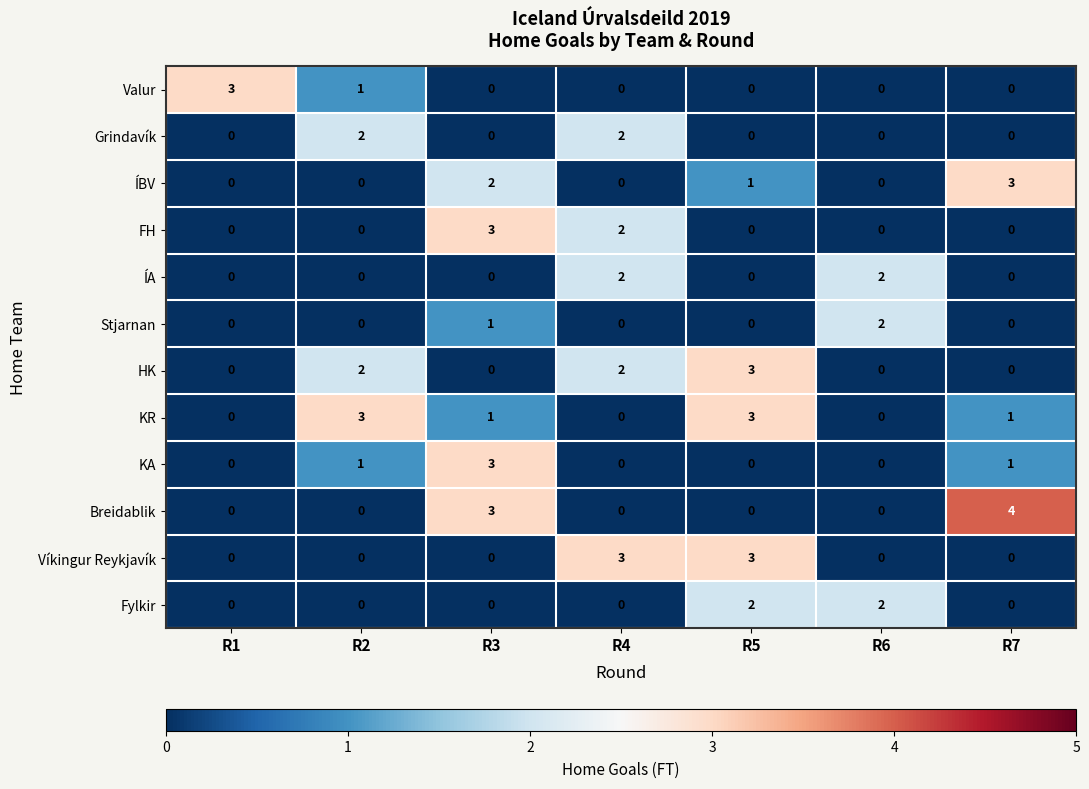

The KR series shows 0 at R1. True or false?

True